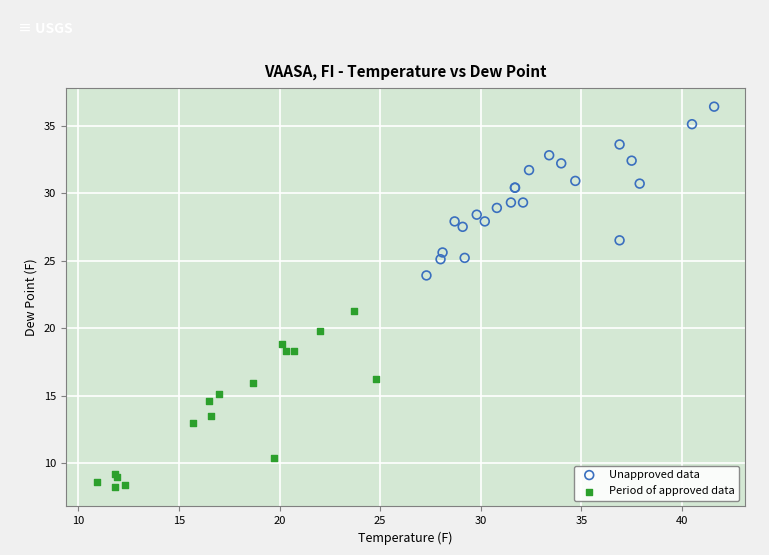

Which series contains the lowest Y value?

Period of approved data